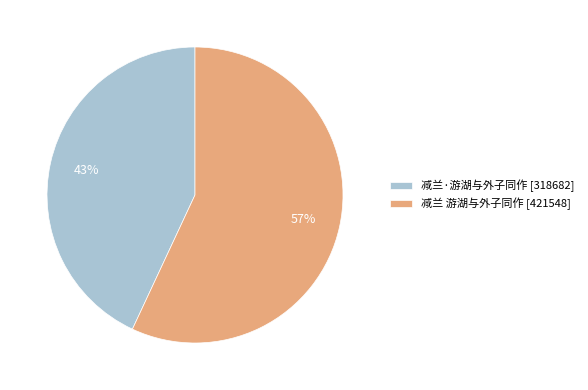

Which category has the smallest portion of the pie?

减兰·游湖与外子同作